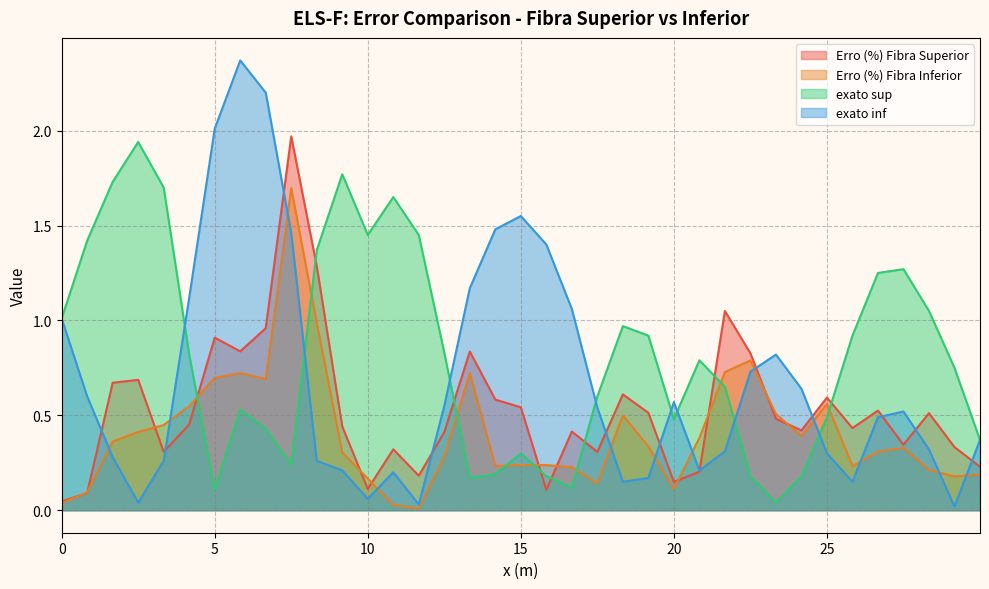

Which series has the largest total across all categories?

exato sup